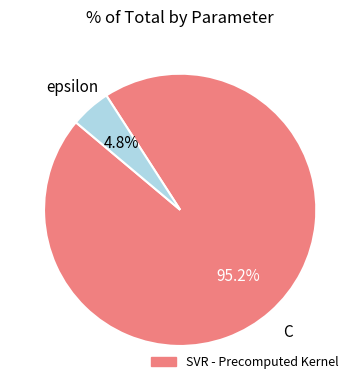

Is there a majority slice in this chart?

Yes